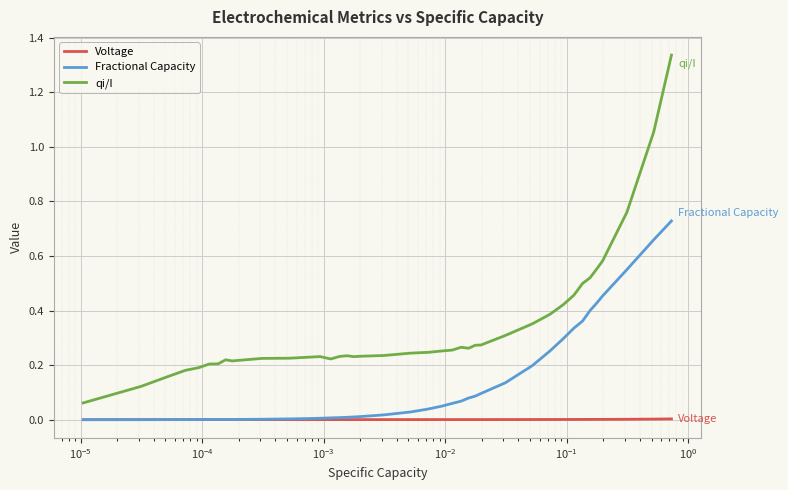

True or false: qi/I and Voltage intersect in this chart.

False